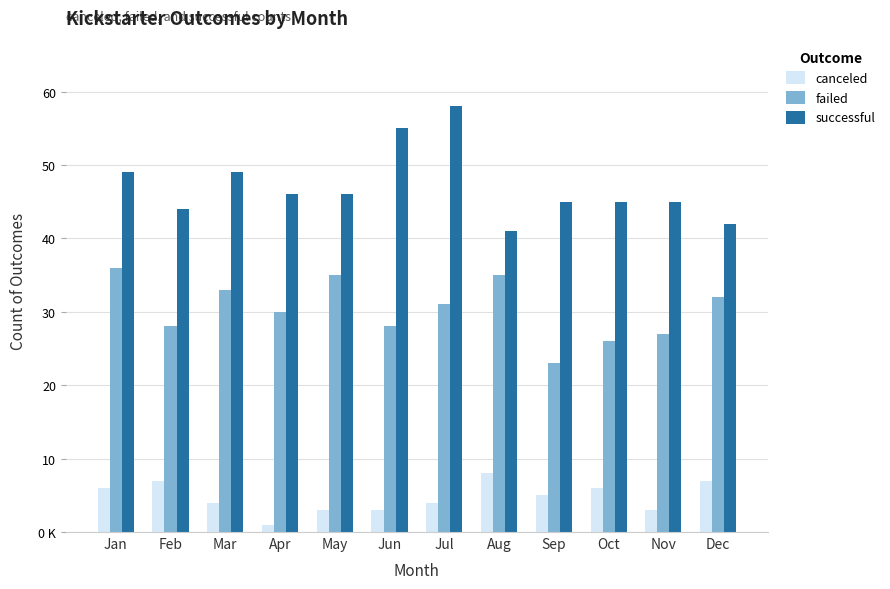

The value of failed at Mar is 13. True or false?

False